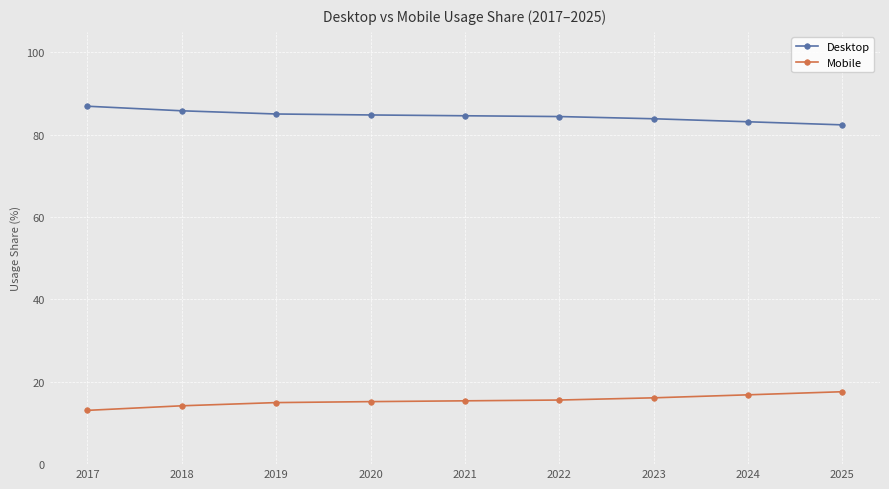

What value does the Desktop series have at 2017?

86.9